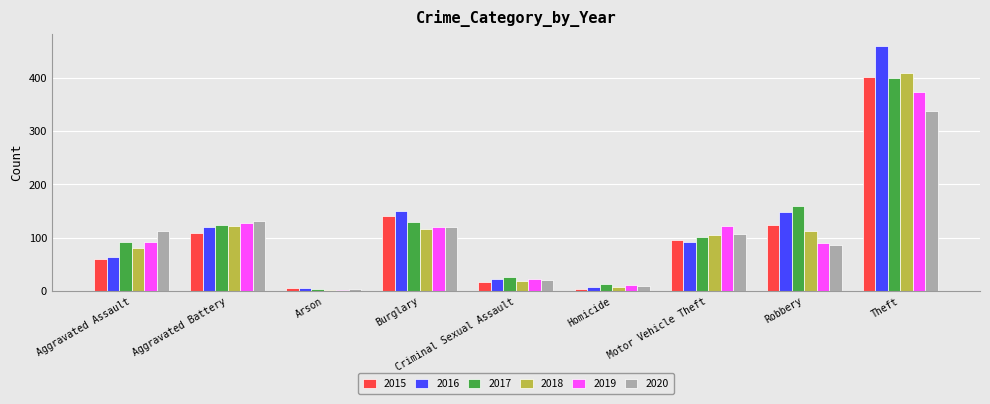

At which category is the sum across all series the highest?

Theft